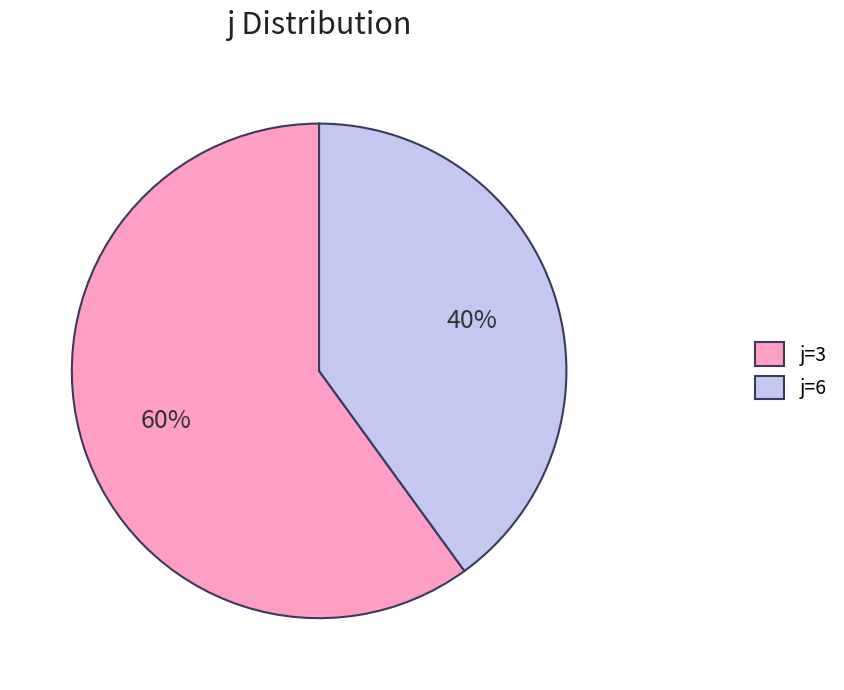

How many slices are in this pie chart?

2